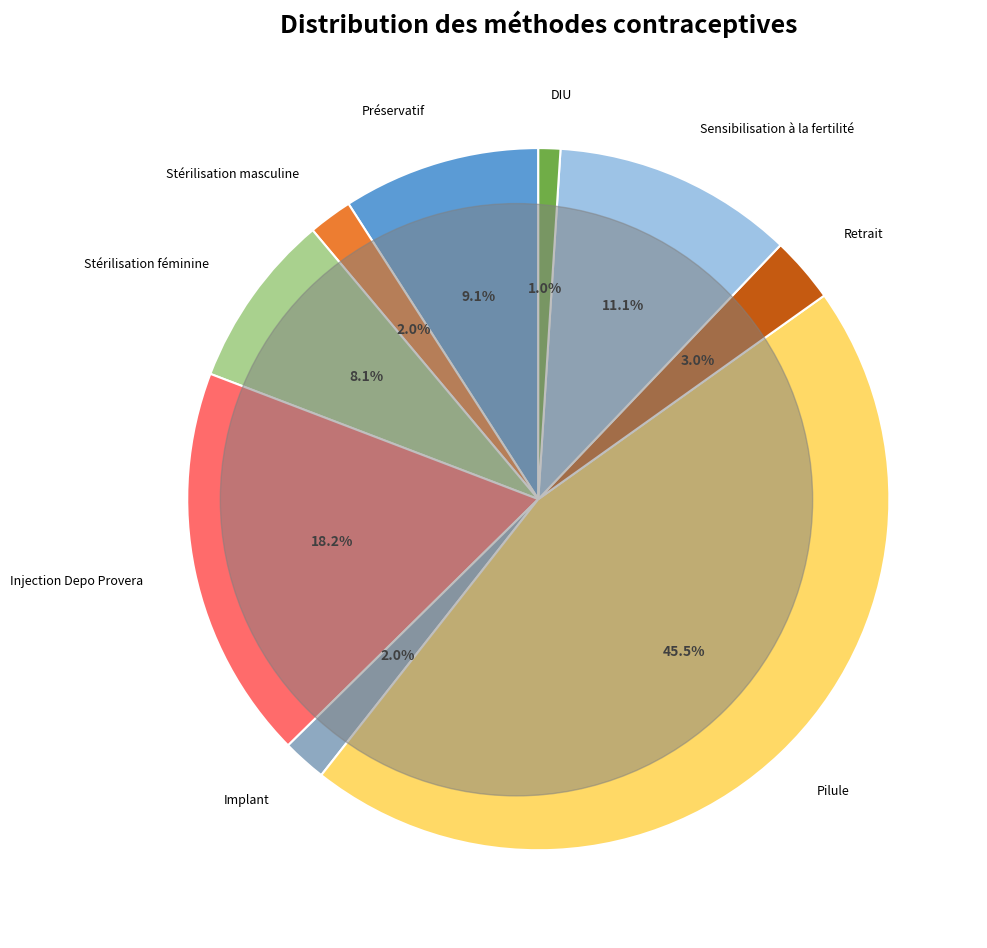

Is there a majority slice in this chart?

No